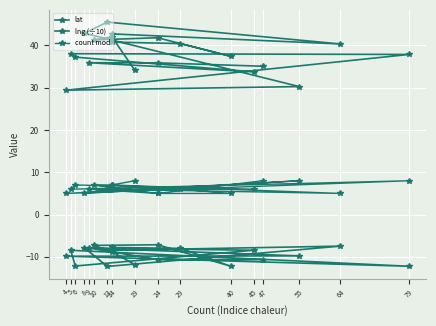

True or false: lng (÷10) has a value of -2.0 at 64.

False